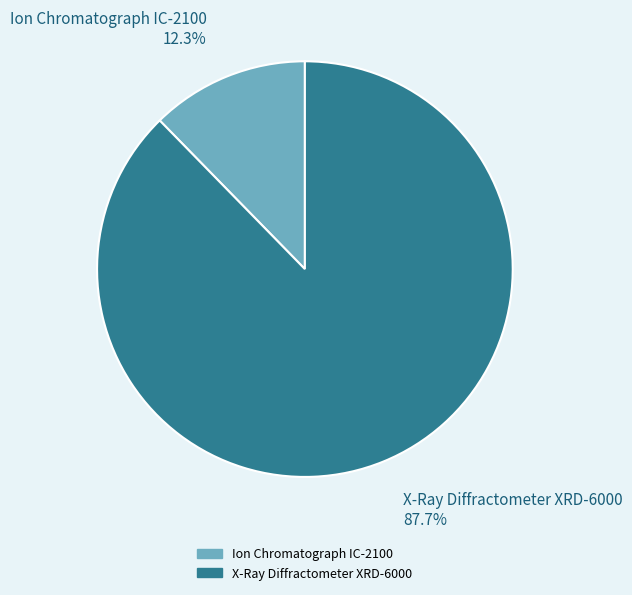

To the nearest percent, what is the difference between the largest and smallest slice percentages?

75%